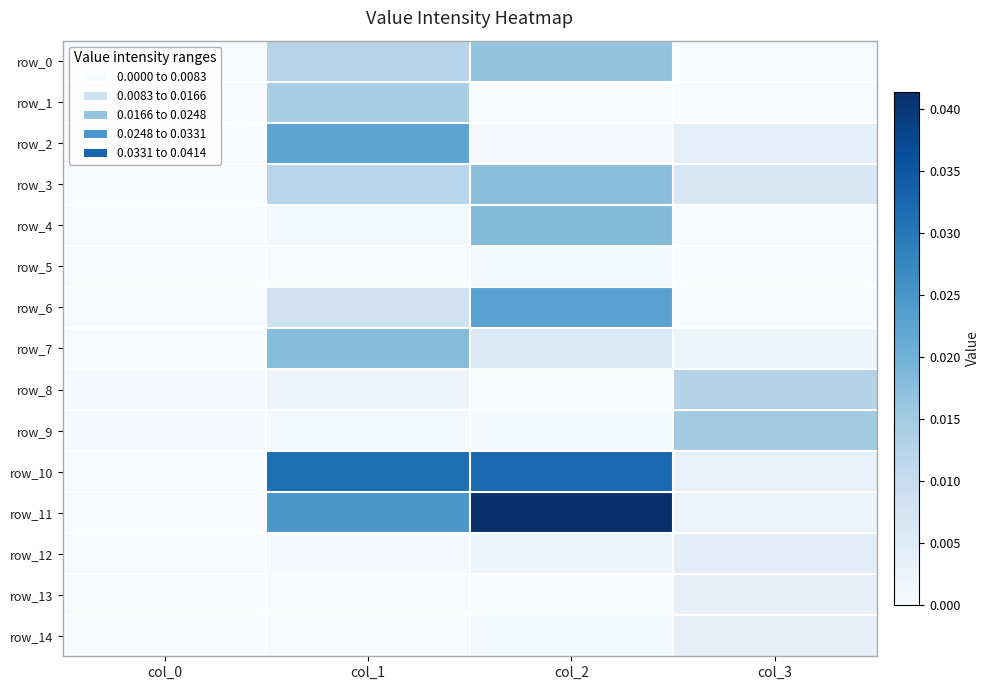

At how many categories does at least one series exceed 0?

4